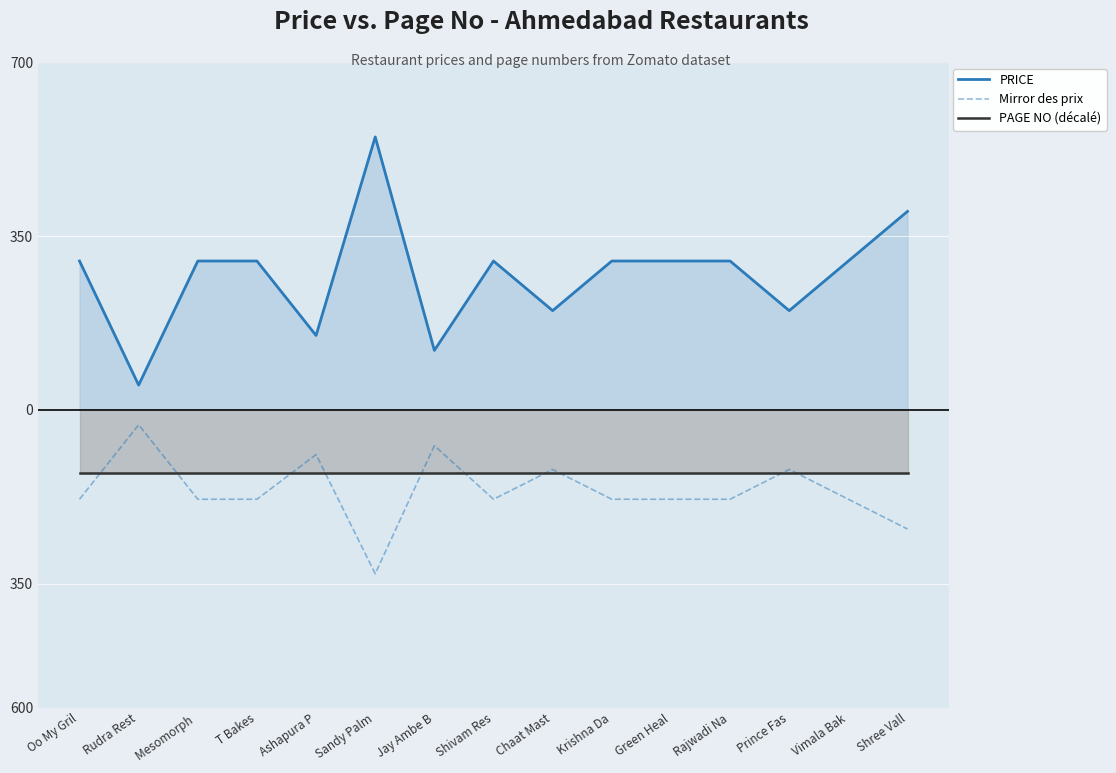

True or false: Mirror des prix and PRICE intersect in this chart.

False